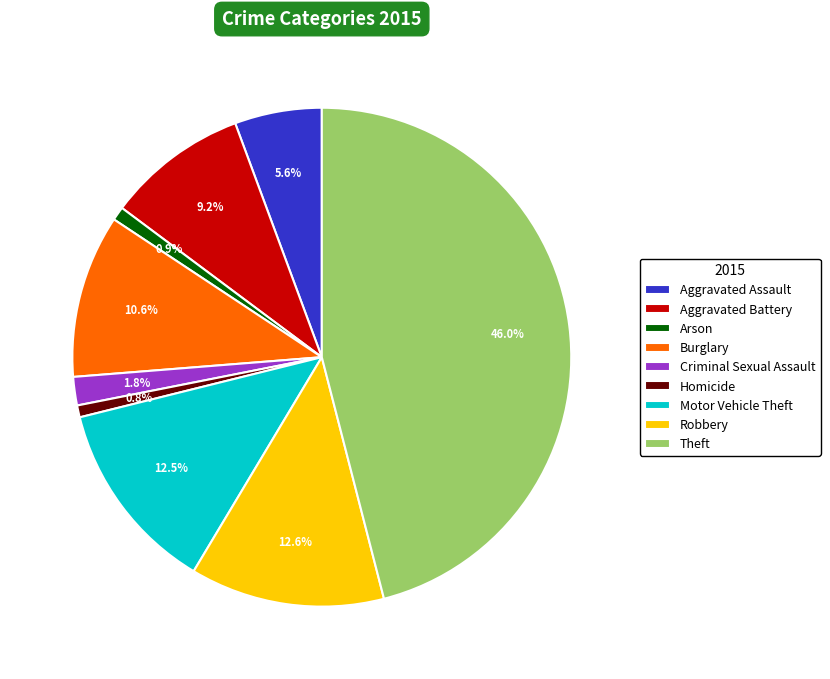

How many slices are in this pie chart?

9